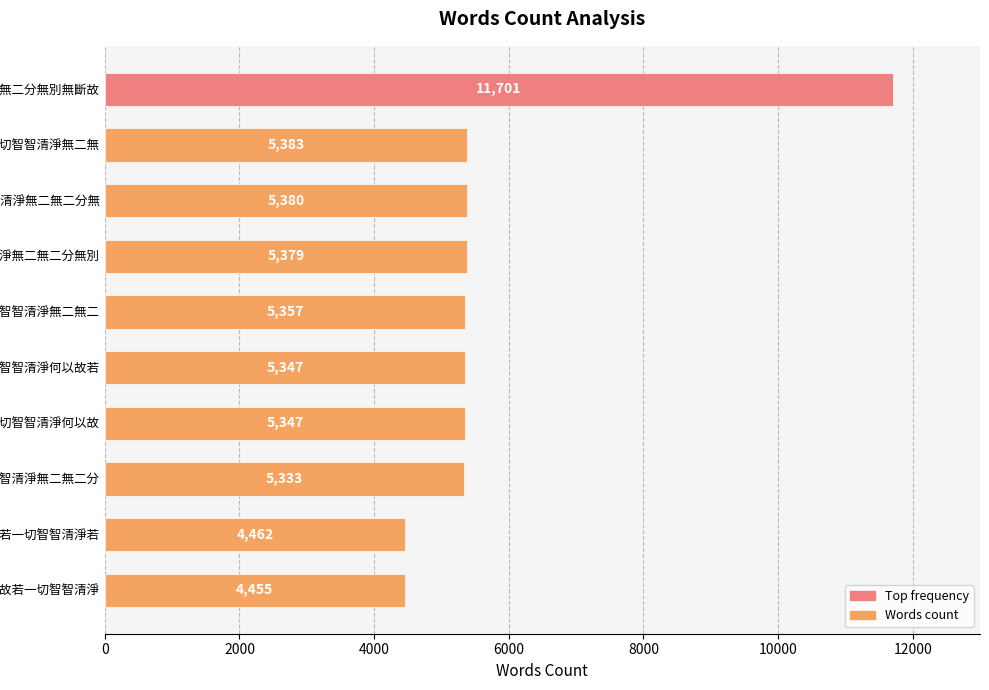

What is the smallest value displayed?

4455